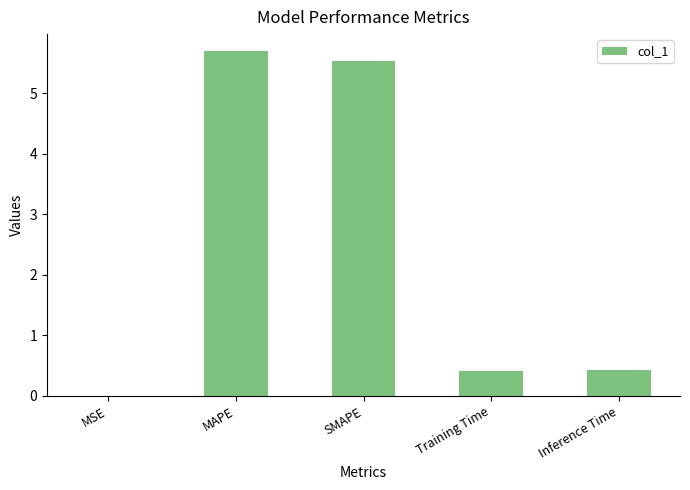

Is it true that the value at MAPE is 8.4?

False